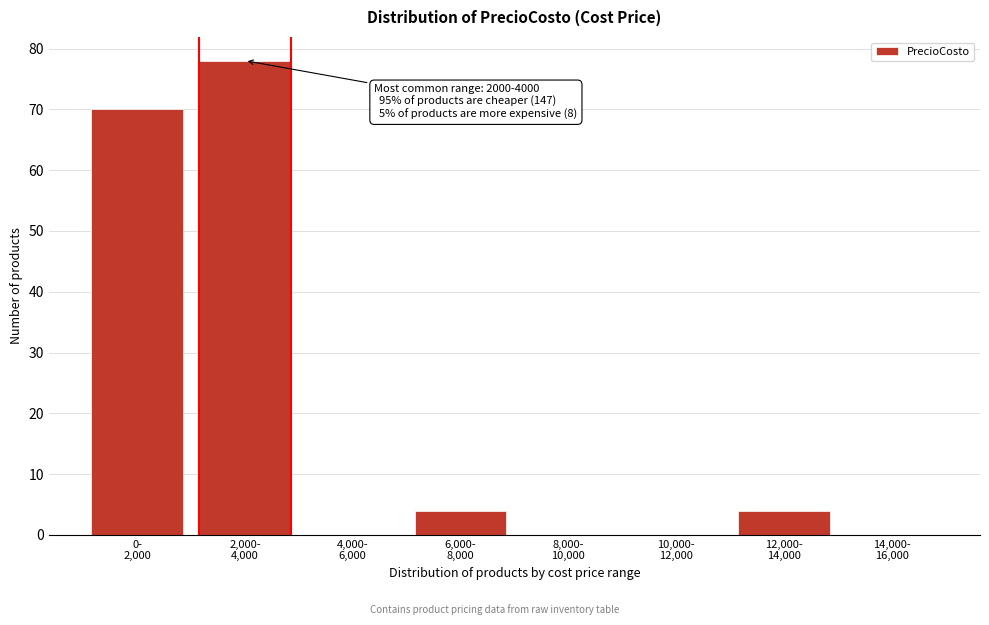

What is the sum of all values?

156